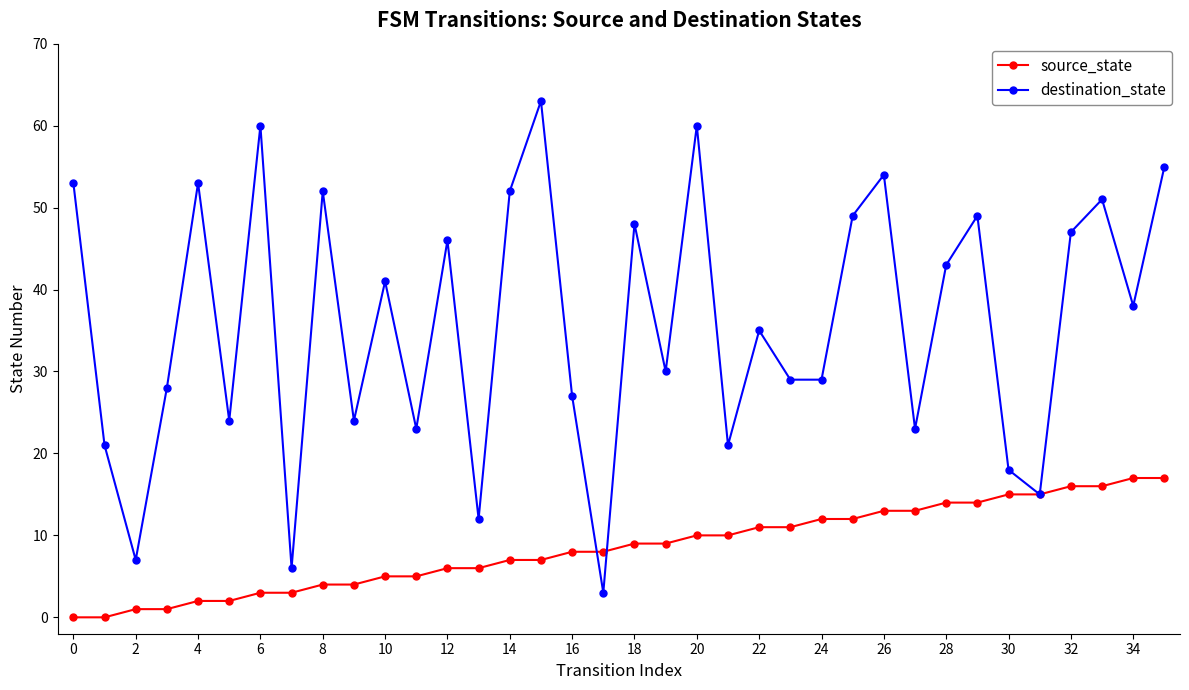

What is the value of the source_state point at the 25th from the left?

12